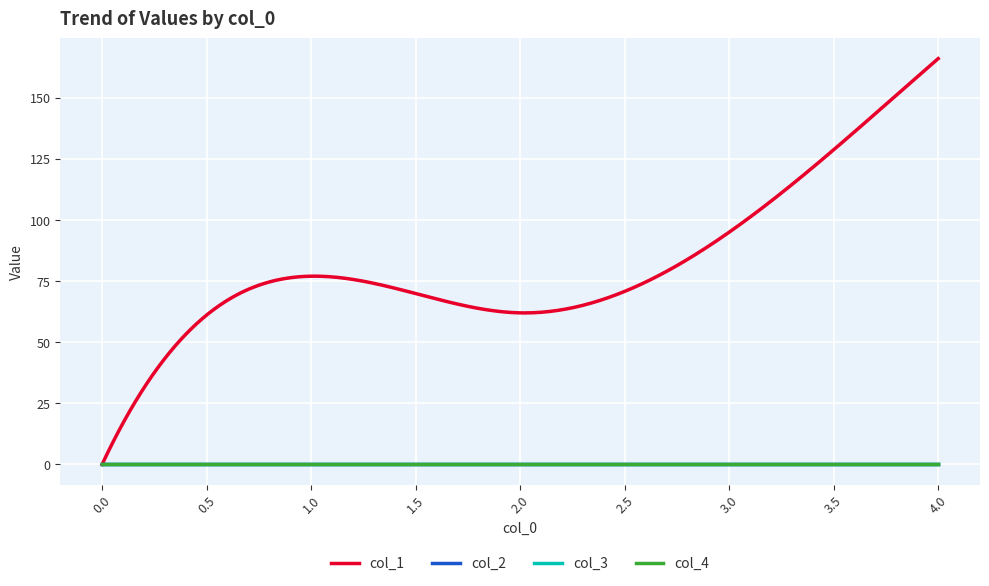

Rank the categories by col_4 value from highest to lowest.

0, 1, 2, 3, 4